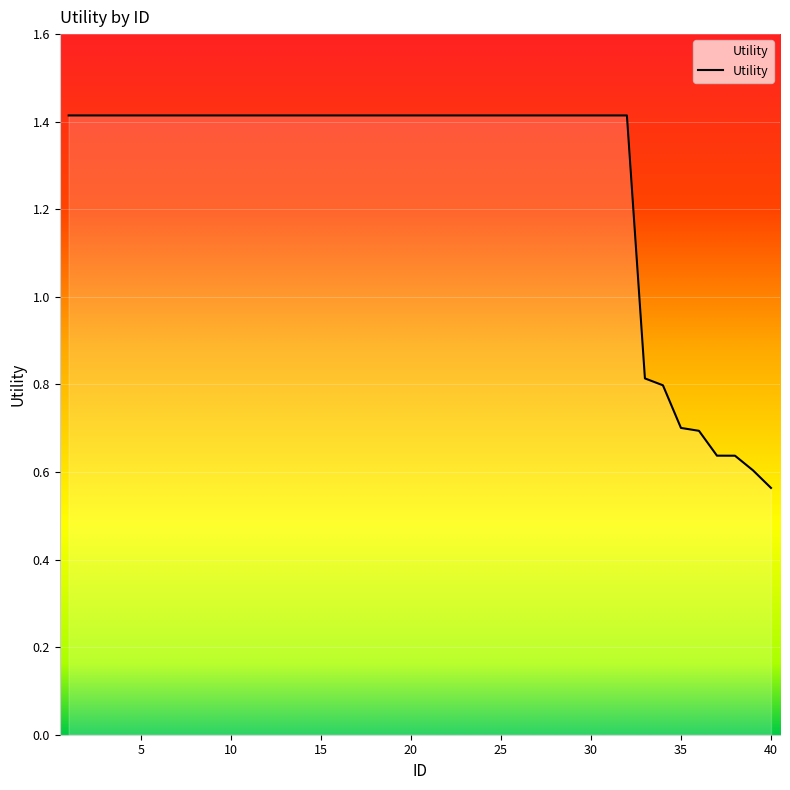

What is the maximum value shown in the chart?

1.4